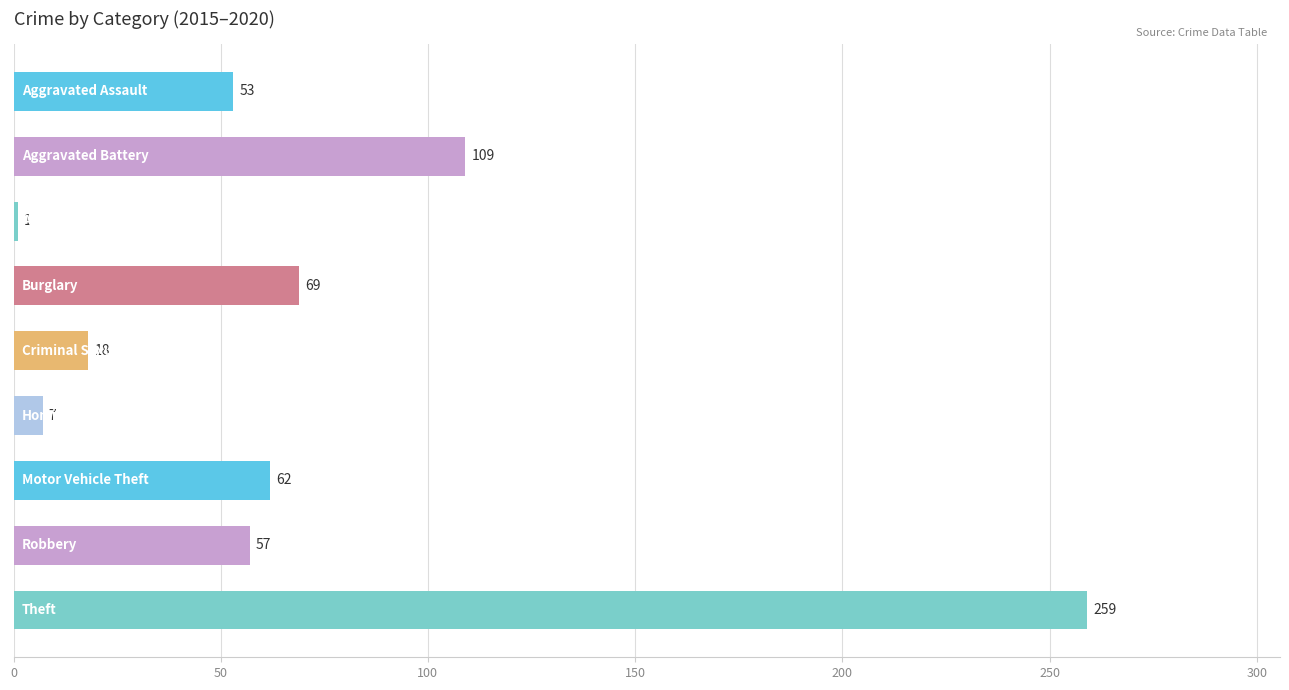

What is the maximum value shown in the chart?

259